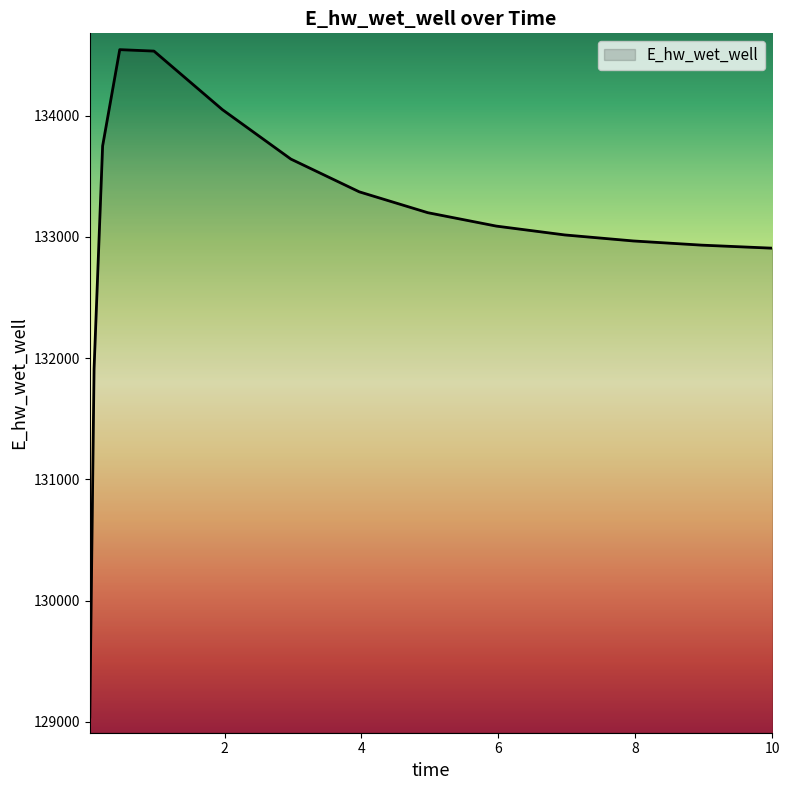

What is the smallest value displayed?

129038.9